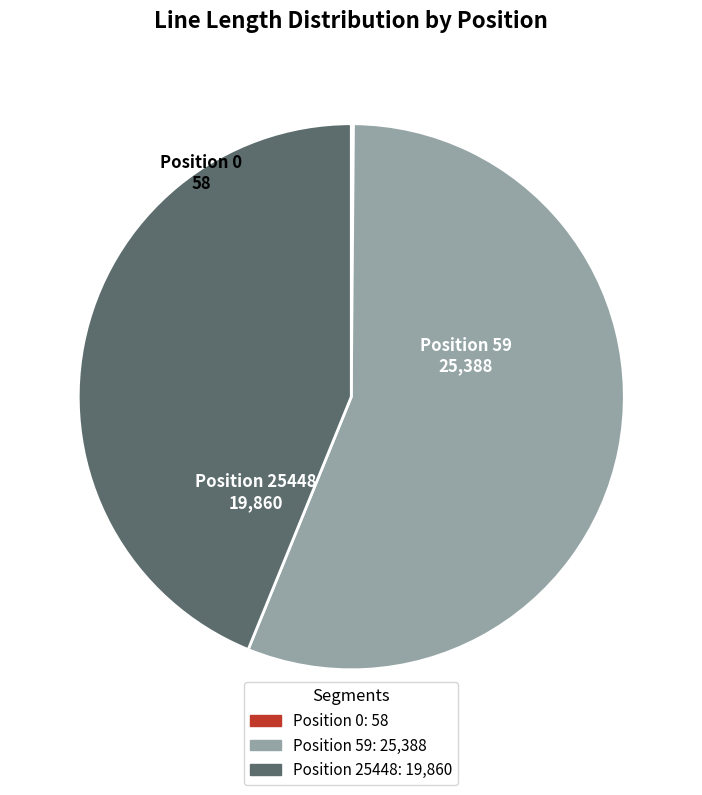

Is there a majority slice in this chart?

Yes